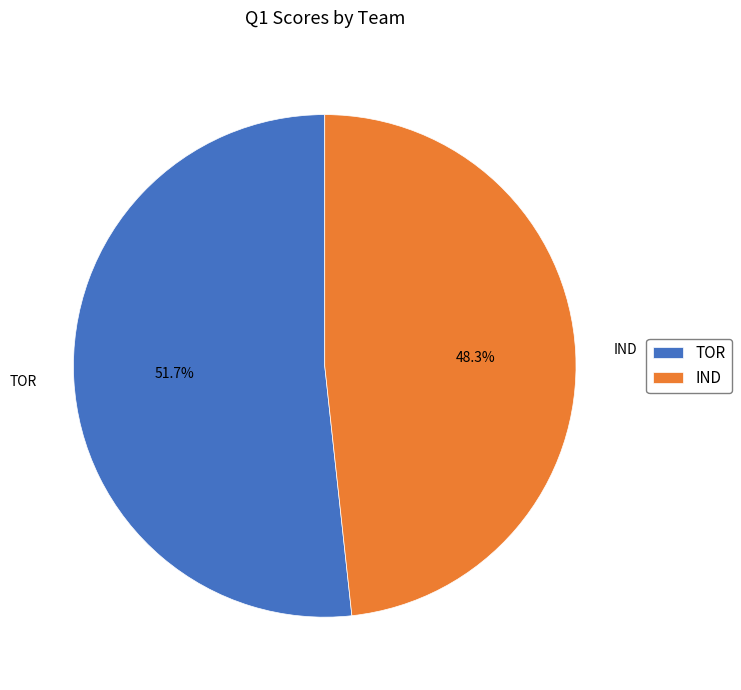

Count the number of slices in the pie.

2